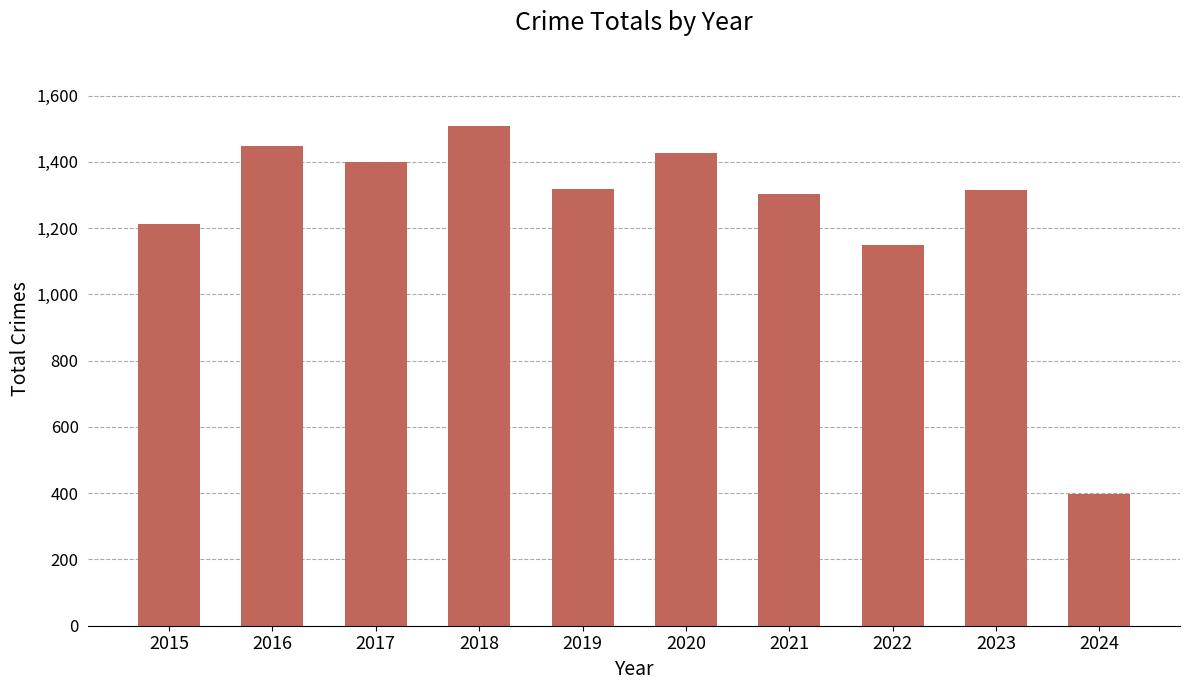

Between 2020 and 2023, which is larger?

2020